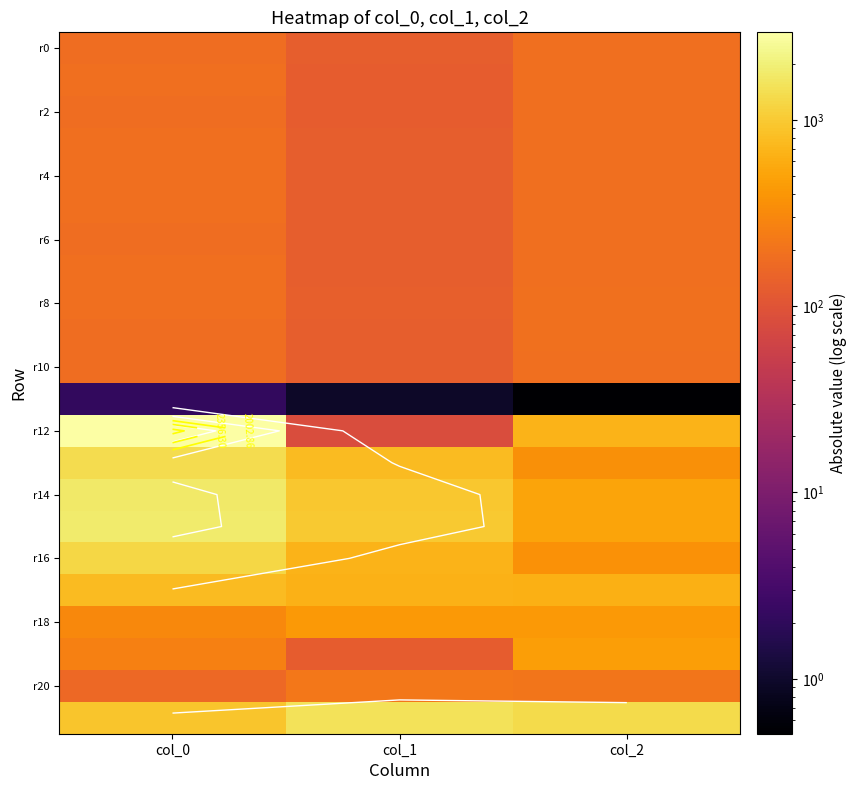

Which label corresponds to the smallest value in the chart?

col_2